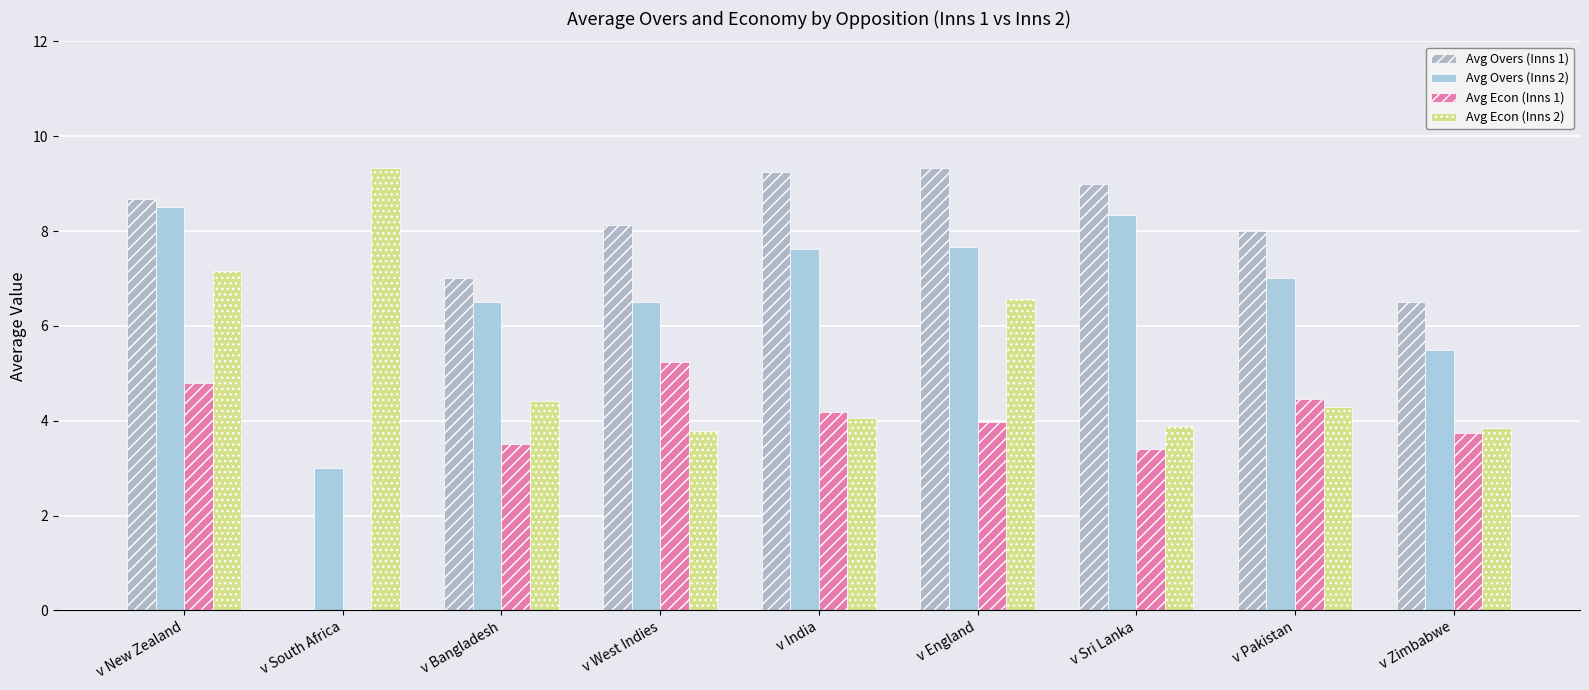

Which series changed the most between v New Zealand and v South Africa?

Avg Overs (Inns 1)